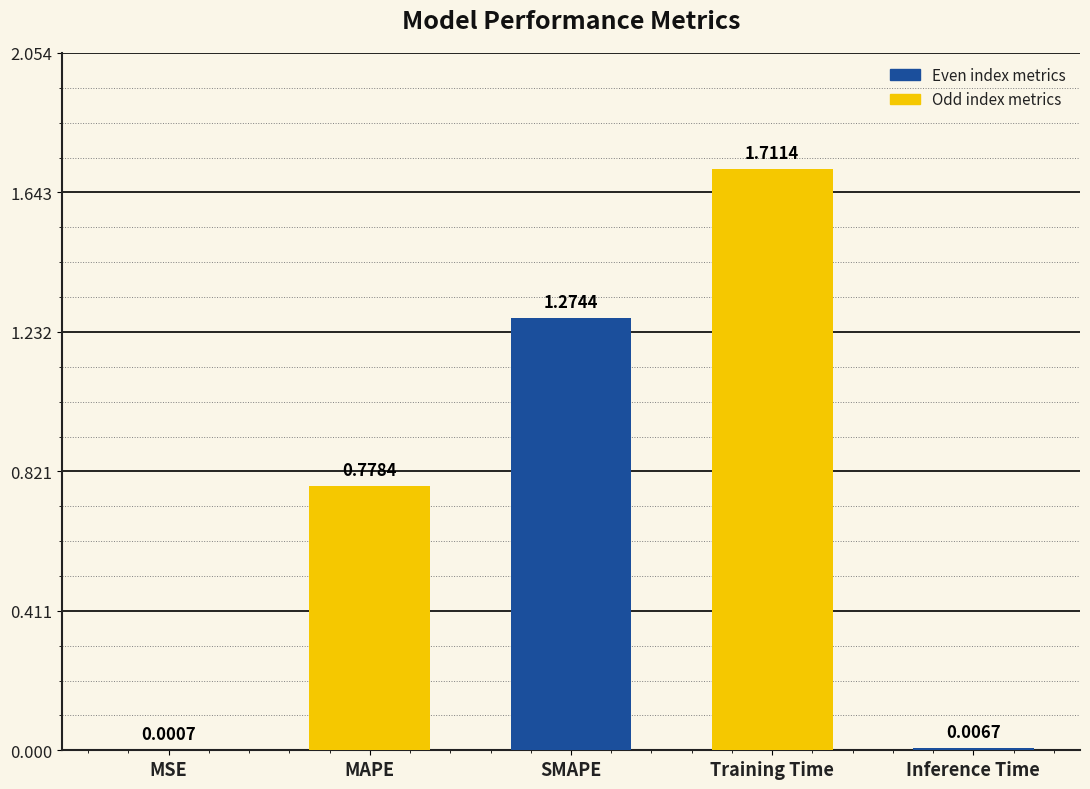

Which category has the highest value across all series?

Training Time